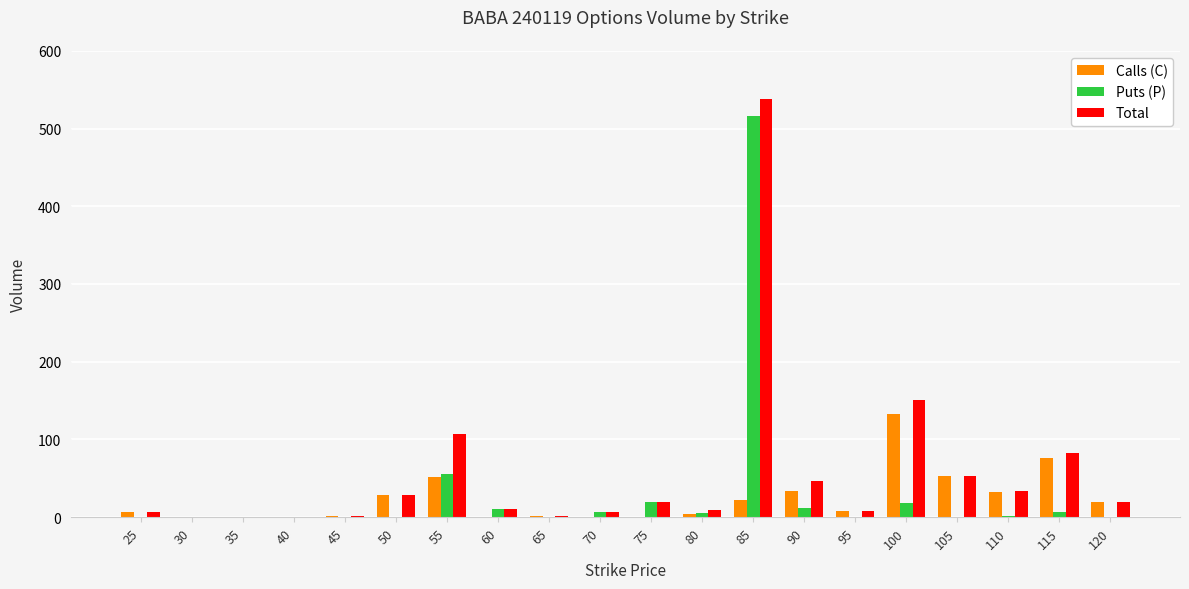

The value of Calls (C) at 50 is 49. True or false?

False